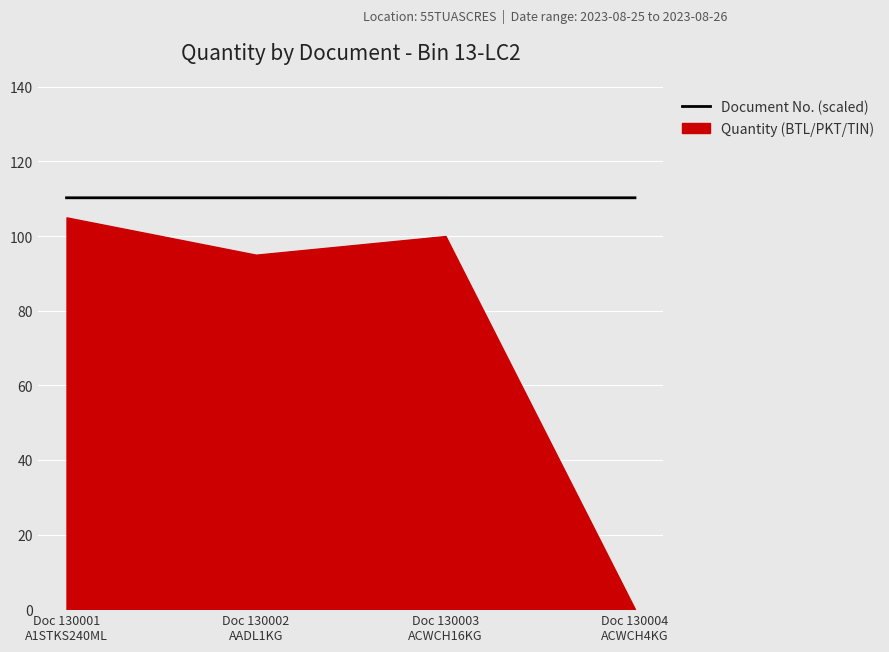

Is it true that the value at Doc 130004
ACWCH4KG is 110.2?

True